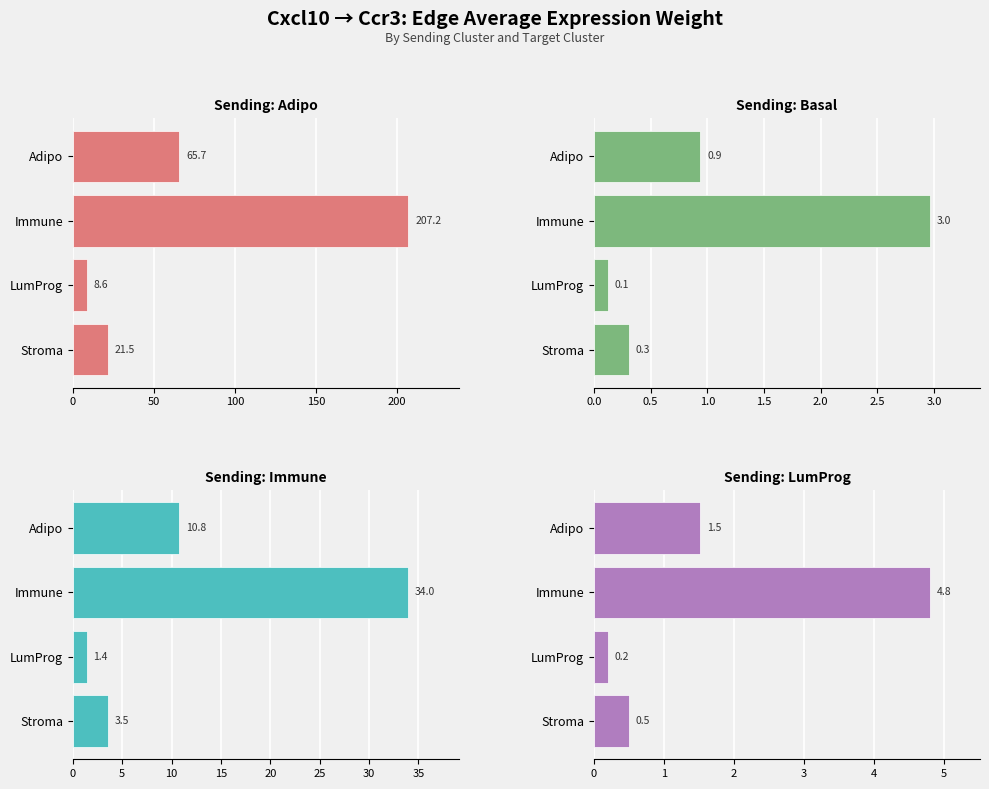

What are all the series names shown in the legend?

Adipo, Basal, Immune, LumProg